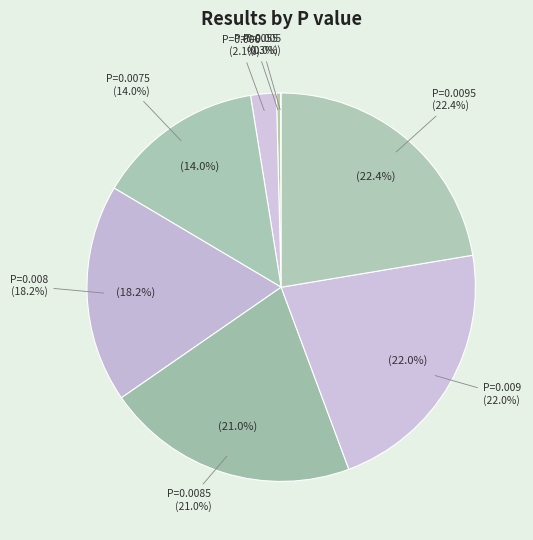

Which category has the smallest portion of the pie?

0.005